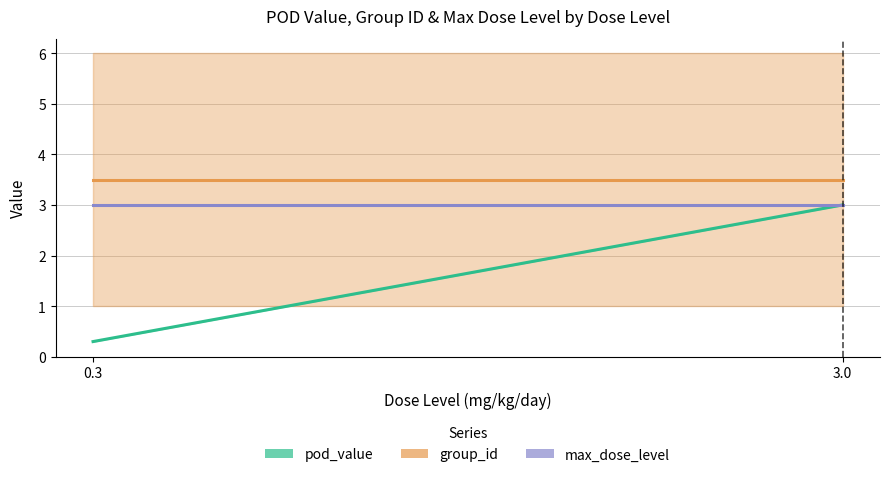

List the labels in order of pod_value value, smallest first.

0.3, 3.0